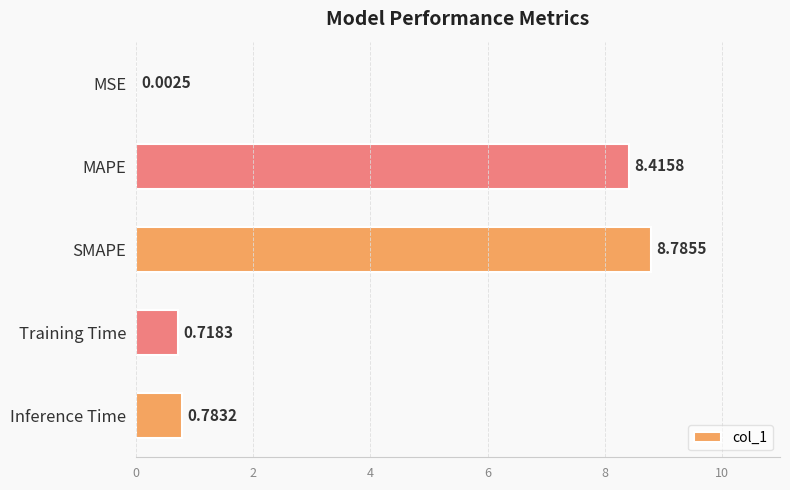

What is the change in value from MAPE to Inference Time?

-7.6